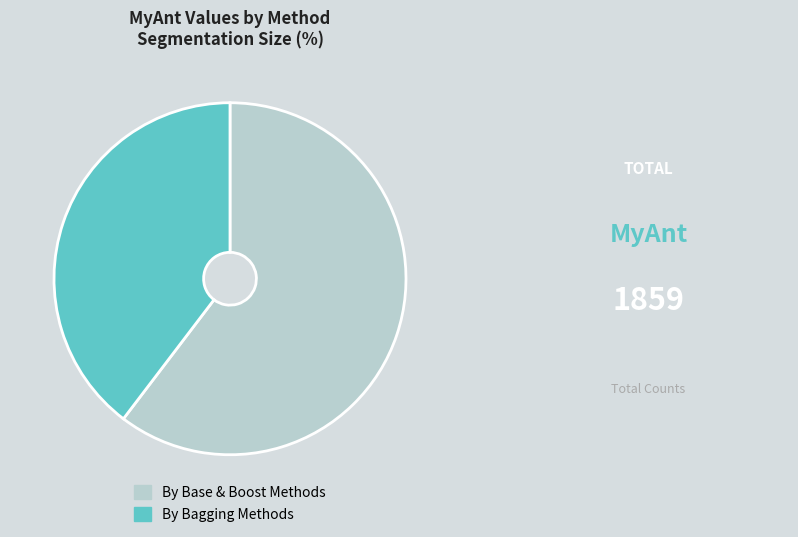

Rank the categories by value from lowest to highest.

By Bagging Methods, By Base & Boost Methods